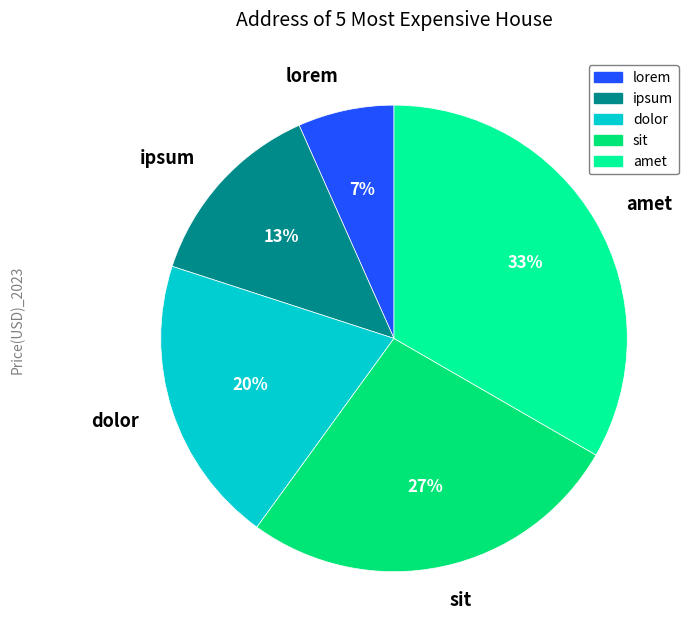

Is it true that dolor is 20% of the pie?

True